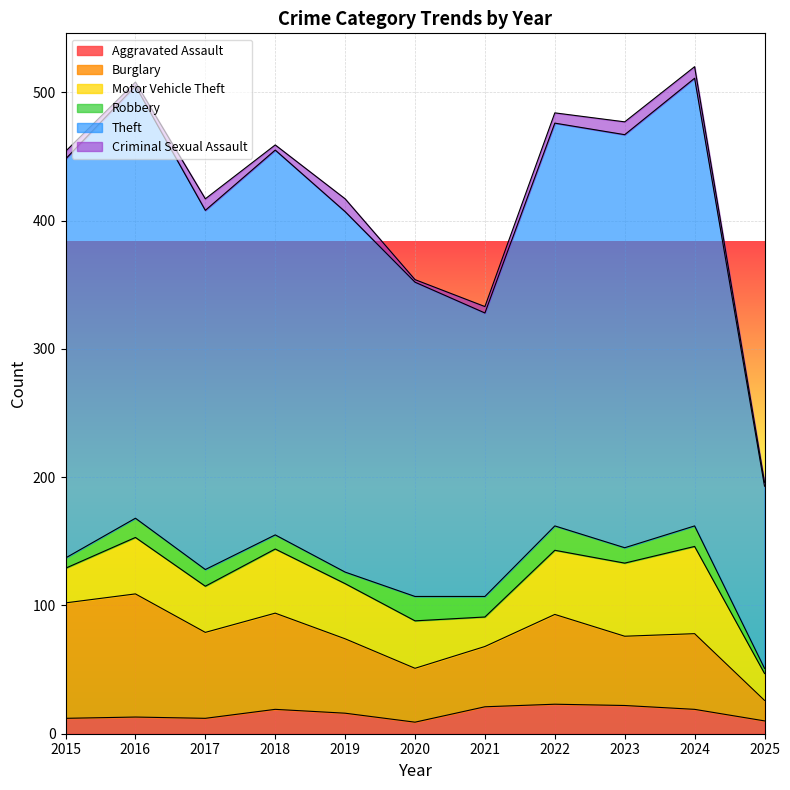

Which series has the largest total across all categories?

Theft